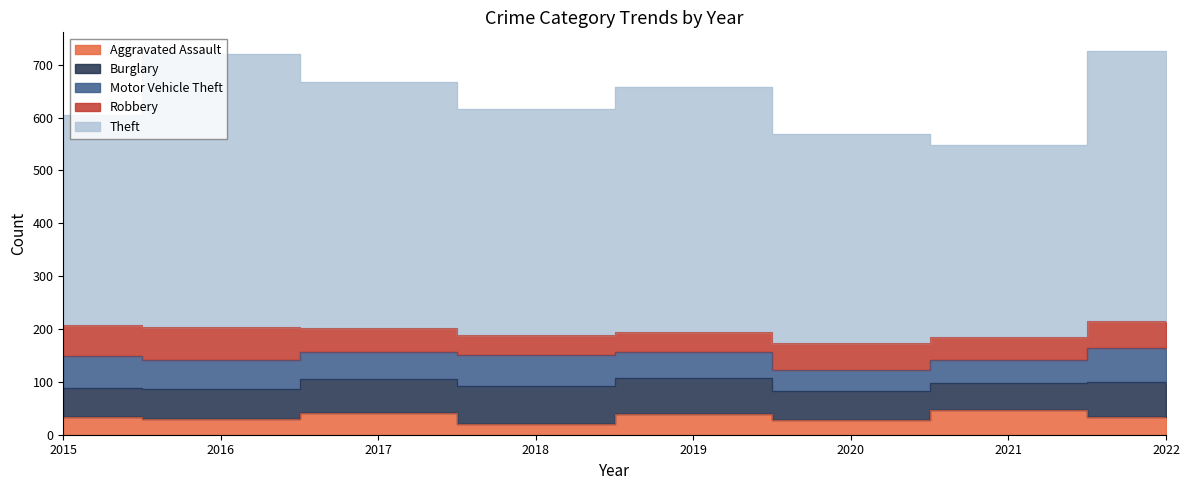

Which has a higher value, 2021 or 2018?

2021